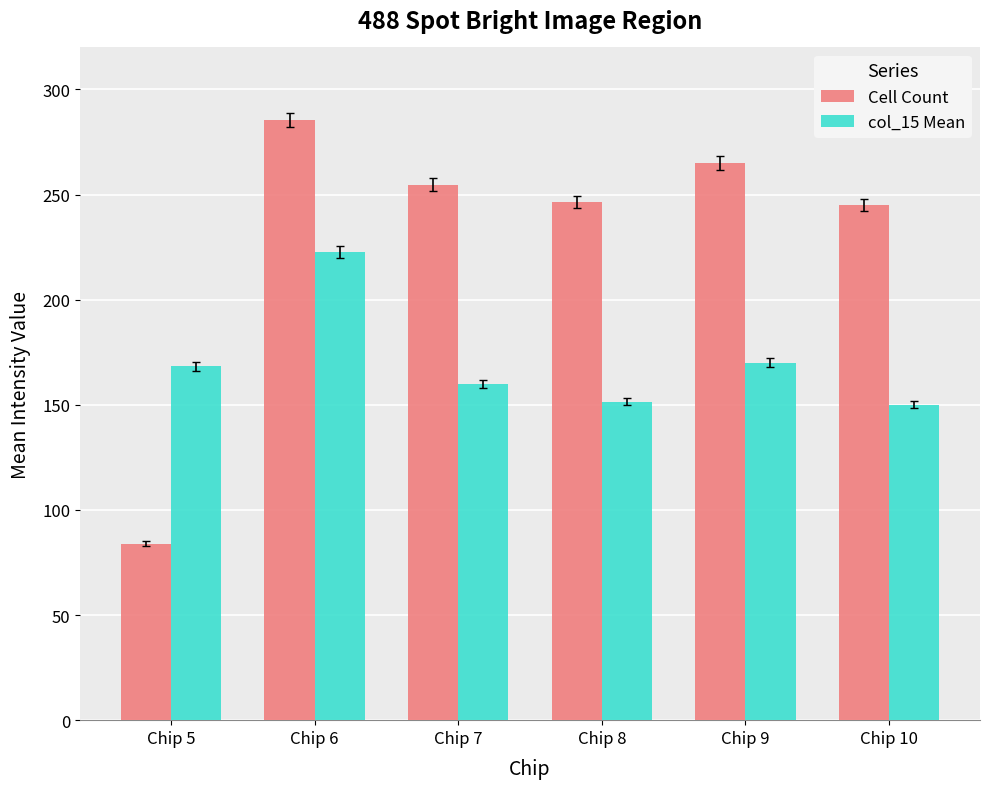

How many values in the col_15 Mean series are below 168?

3